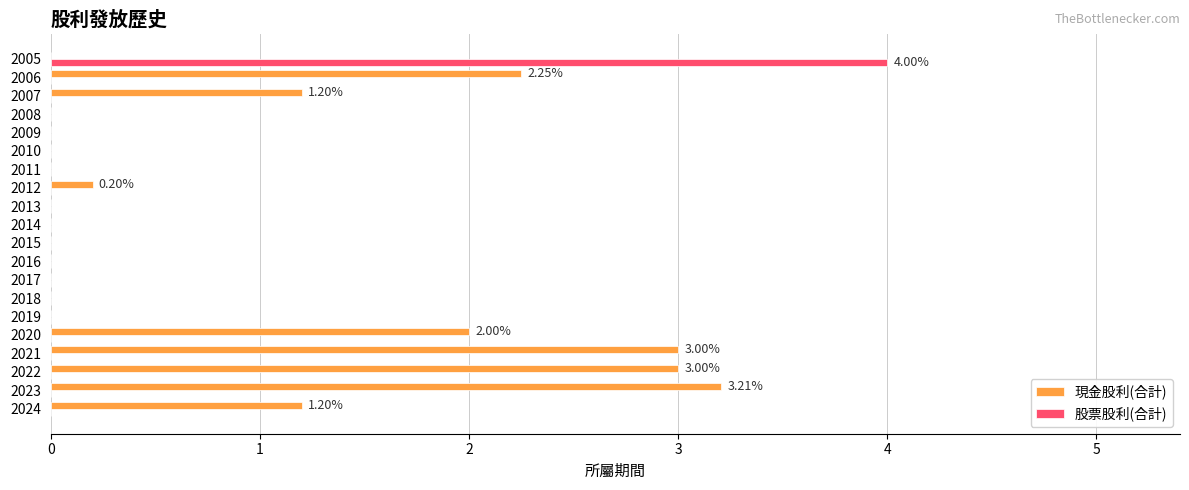

Which series has the largest range (max minus min)?

股票股利(合計)